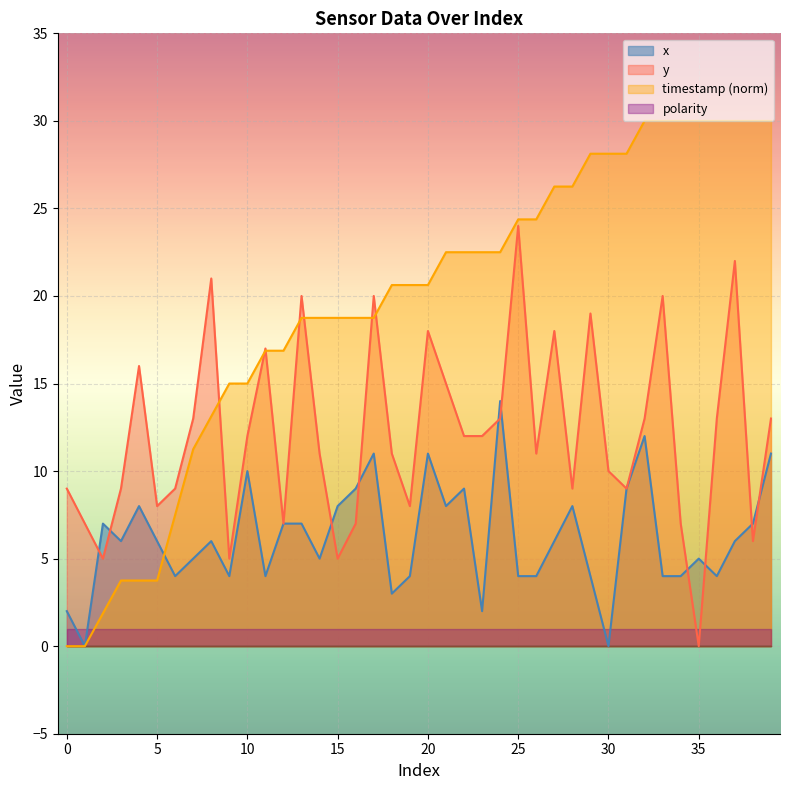

What is the highest value of the y series?

24.0